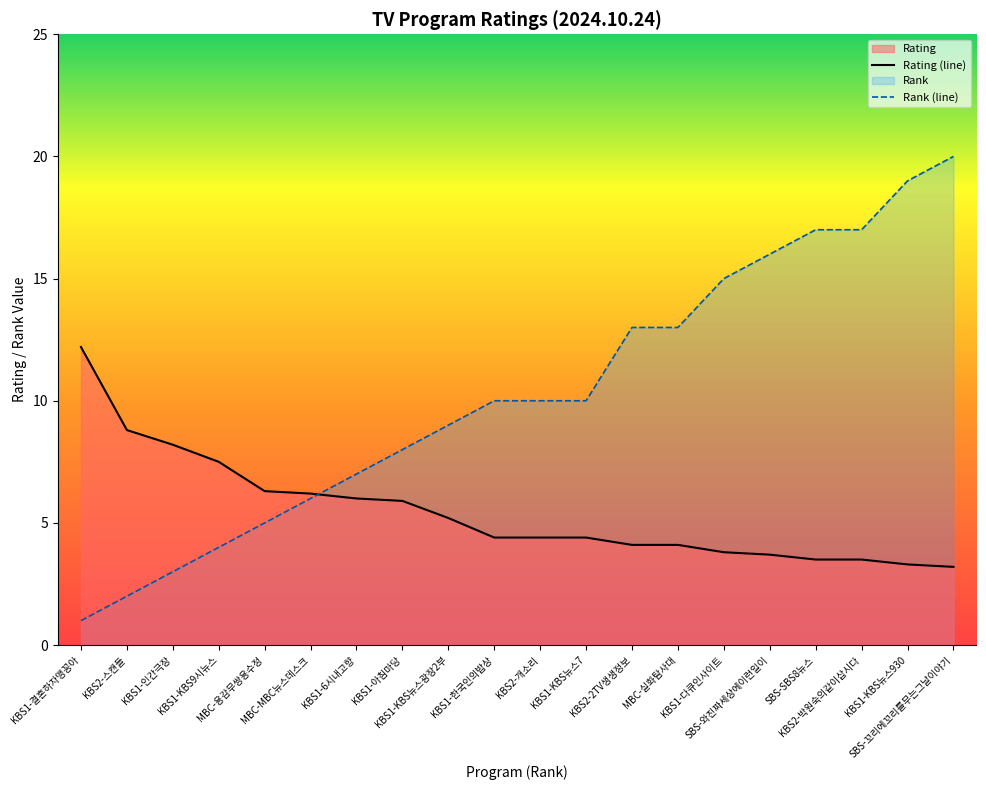

What is the highest value of the Rank series?

20.0